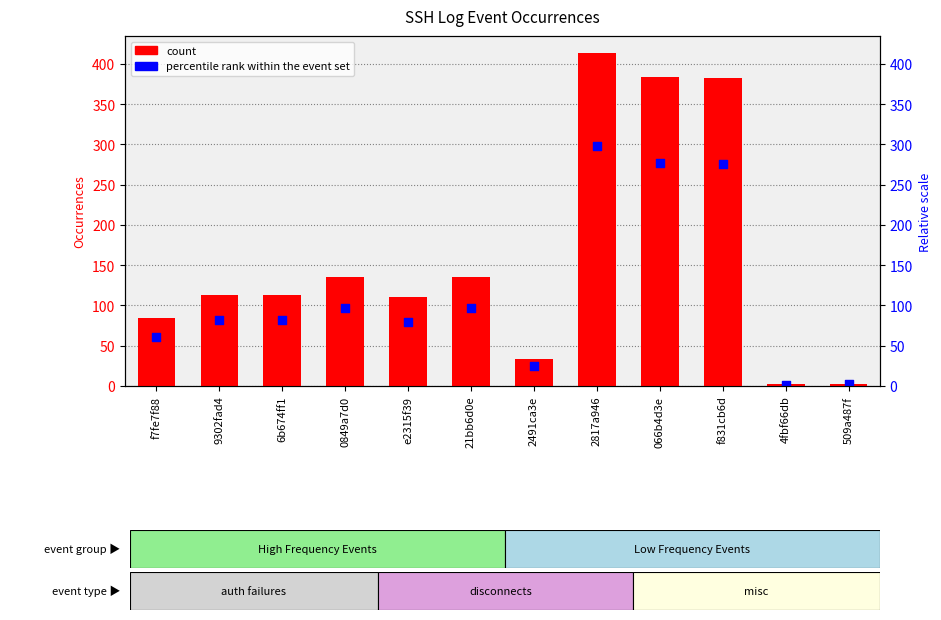

Which series contains the lowest Y value?

75th percentile (relative)